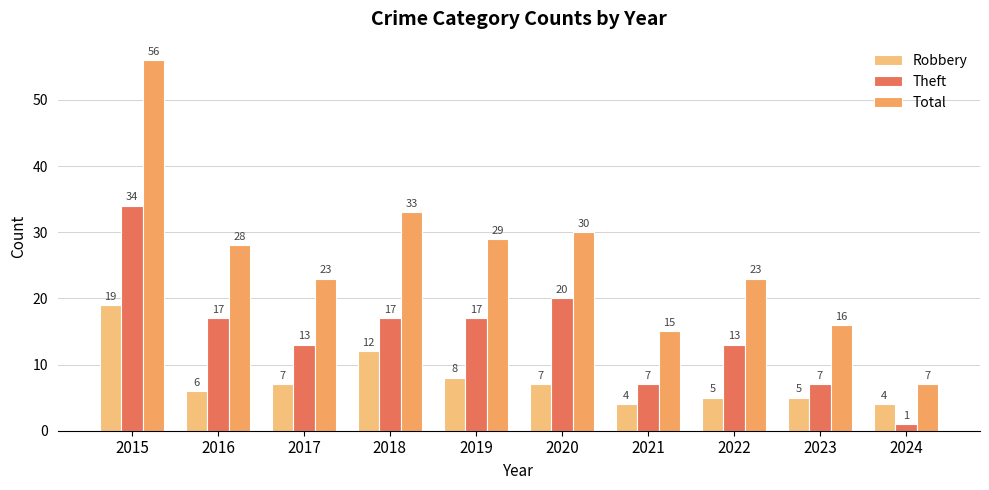

Reading left to right, list all the values displayed in this chart.

Robbery: 19	6	7	12	8	7	4	5	5	4
Theft: 34	17	13	17	17	20	7	13	7	1
Total: 56	28	23	33	29	30	15	23	16	7